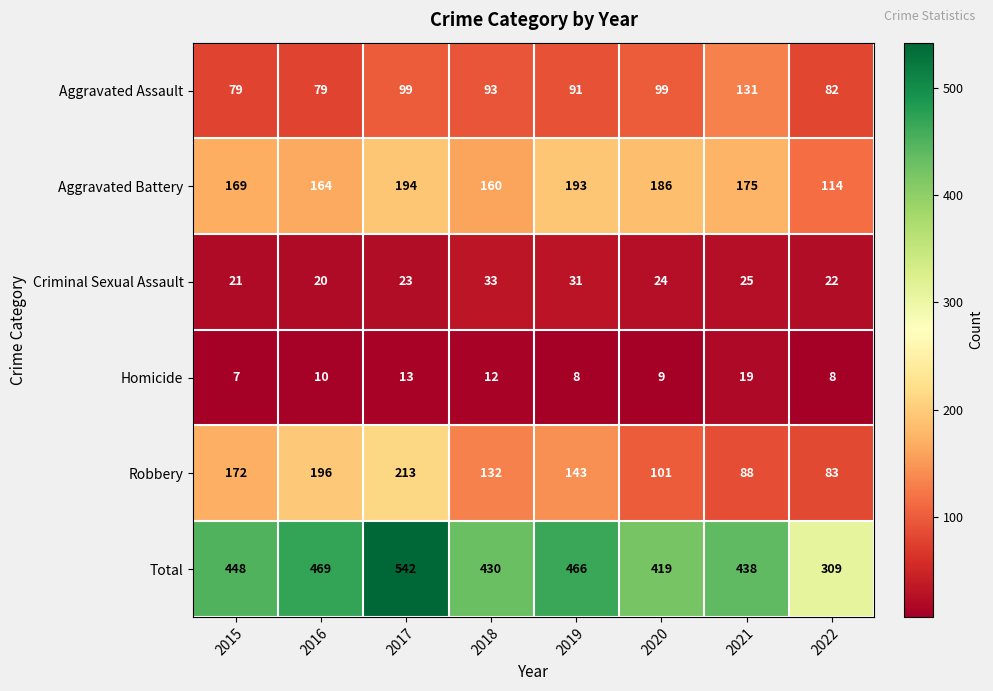

Which series has the largest total across all categories?

Total